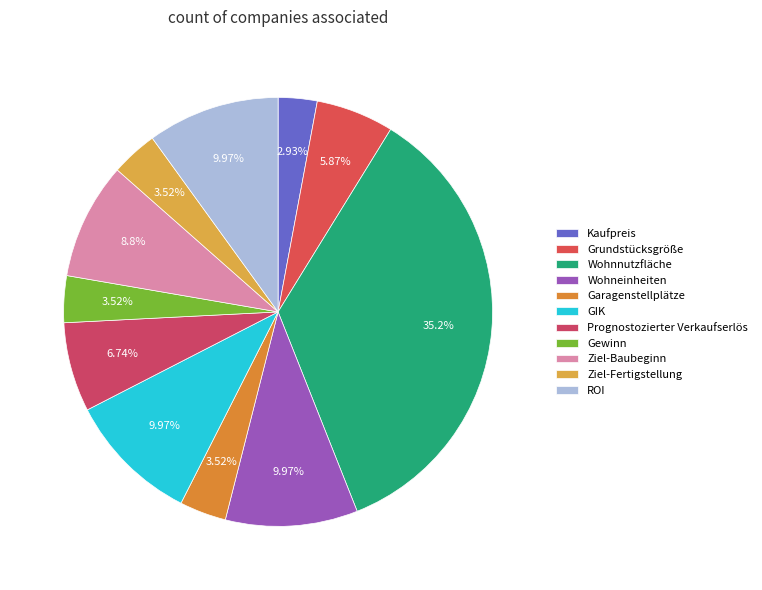

Which slice is the smallest?

Kaufpreis